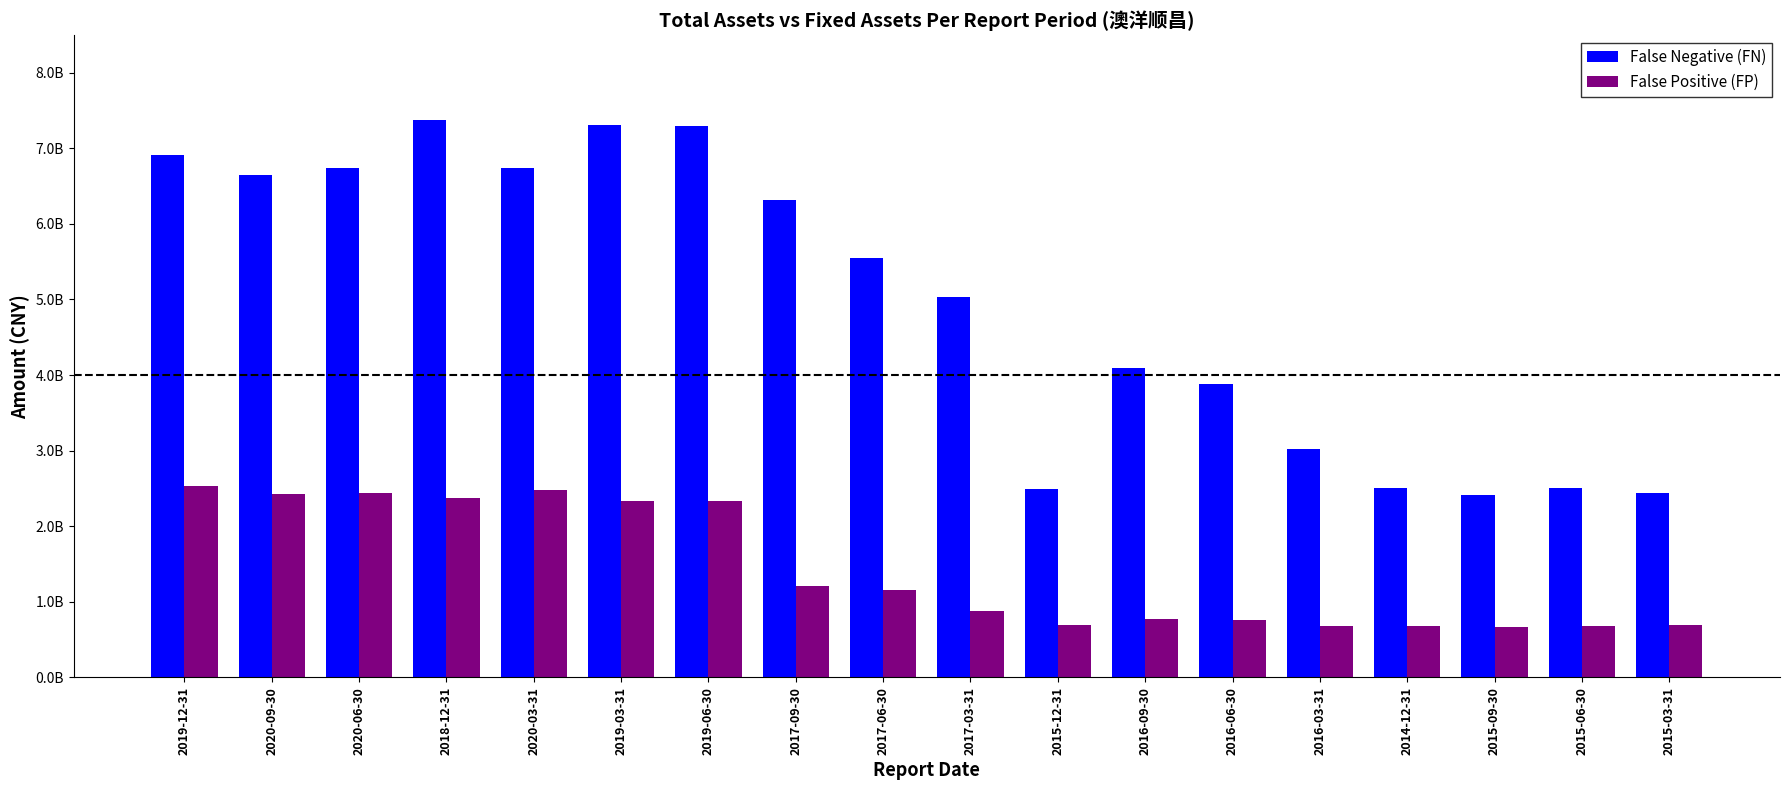

Does the chart contain any negative values?

No